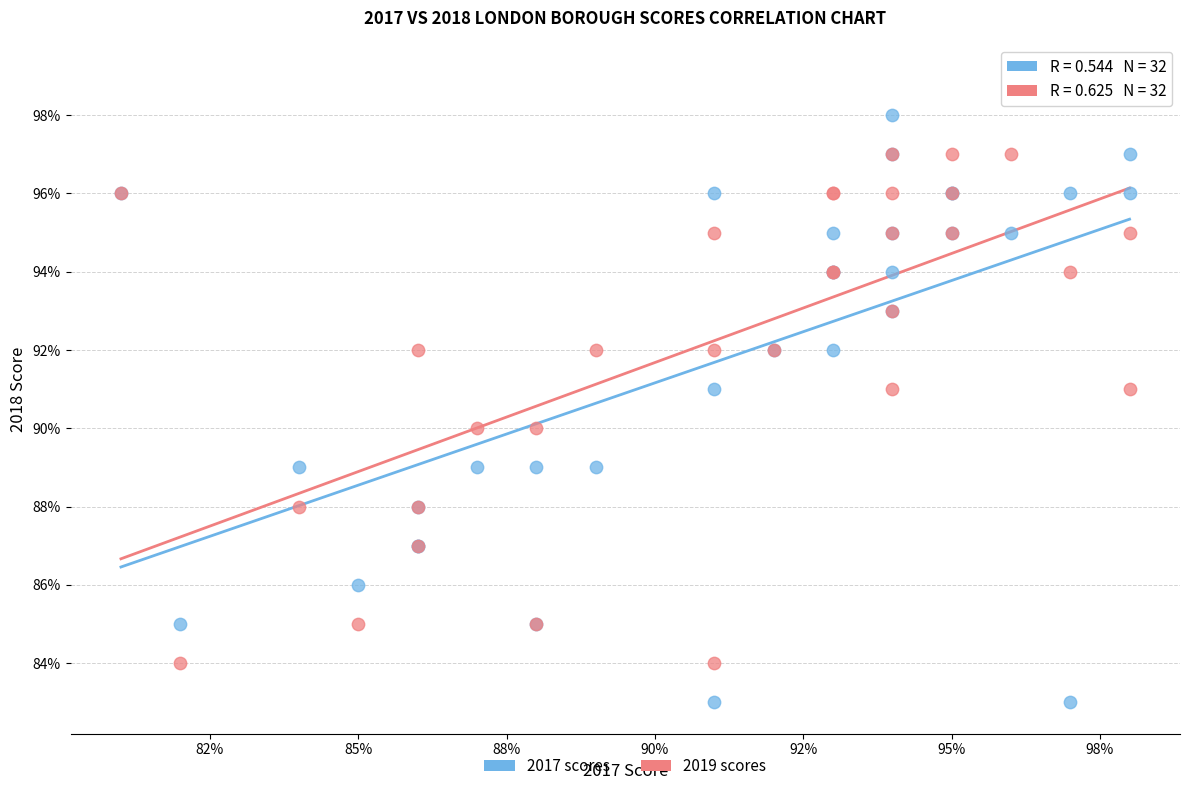

What are all the series names shown in the legend?

2017 scores, 2019 scores